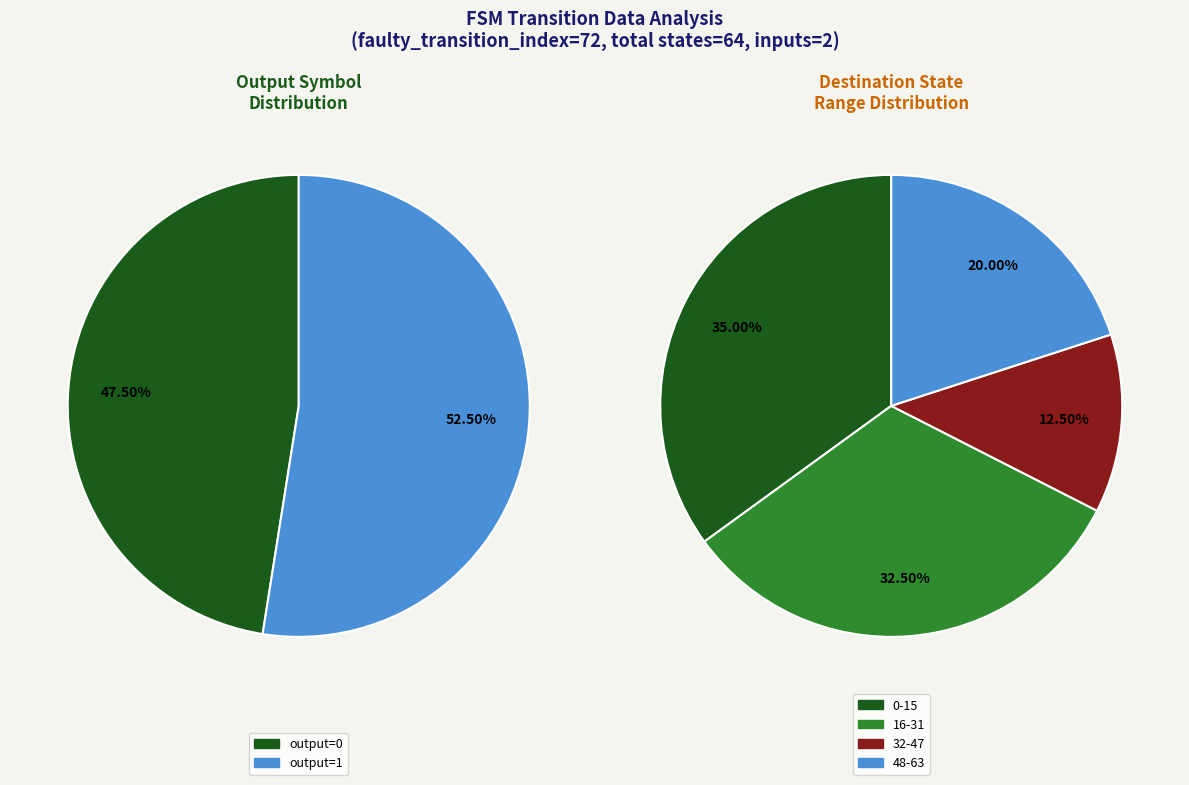

The a slice represents 17% of the pie. True or false?

False